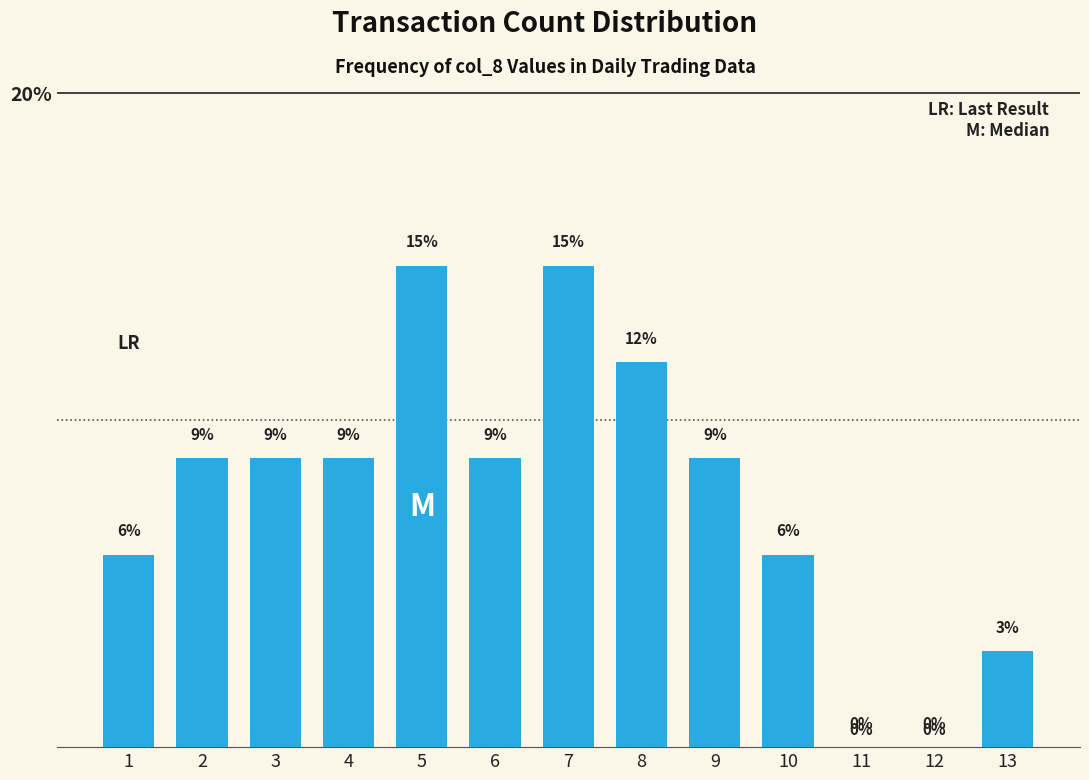

How many values are below 8?

5